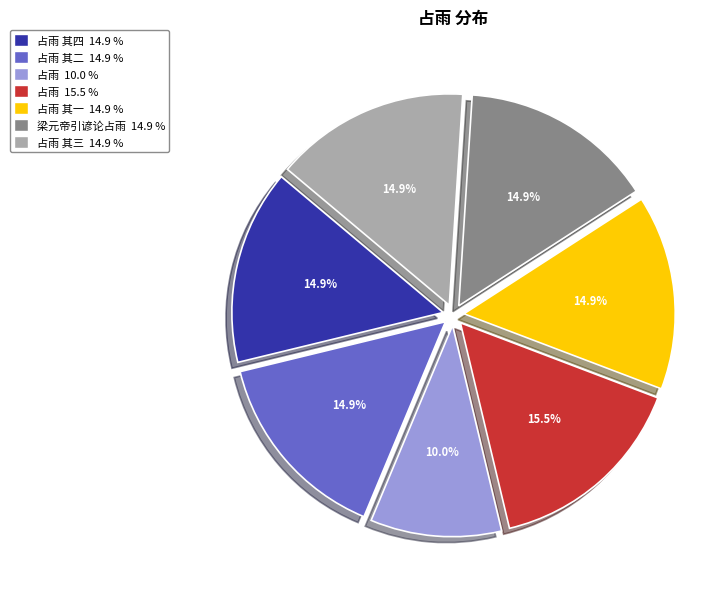

Is there a majority slice in this chart?

No